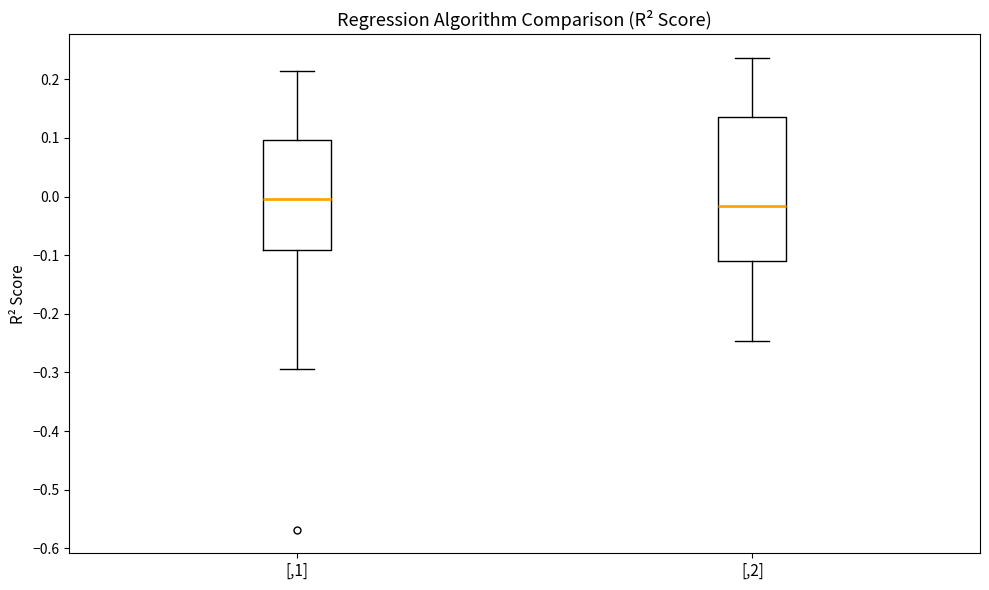

Reading left to right, read every box against the y-axis: the position of its median line, the range the box covers, and the ends of its whiskers. The values are not printed on the chart, so give them approximately, as read against the axis.

[,1]: median 0.00, box -0.09 to 0.10, whiskers -0.29 to 0.21
[,2]: median -0.02, box -0.11 to 0.14, whiskers -0.25 to 0.24